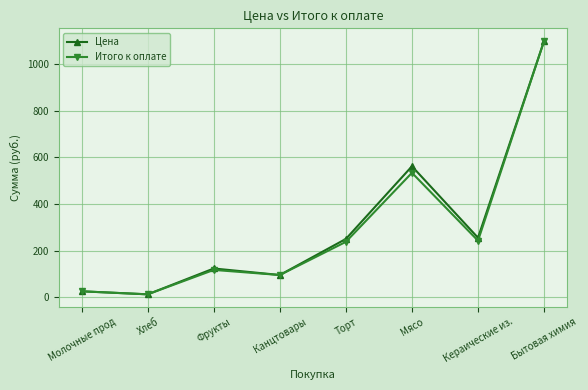

True or false: Цена has a value of 1100.0 at Бытовая химия.

True